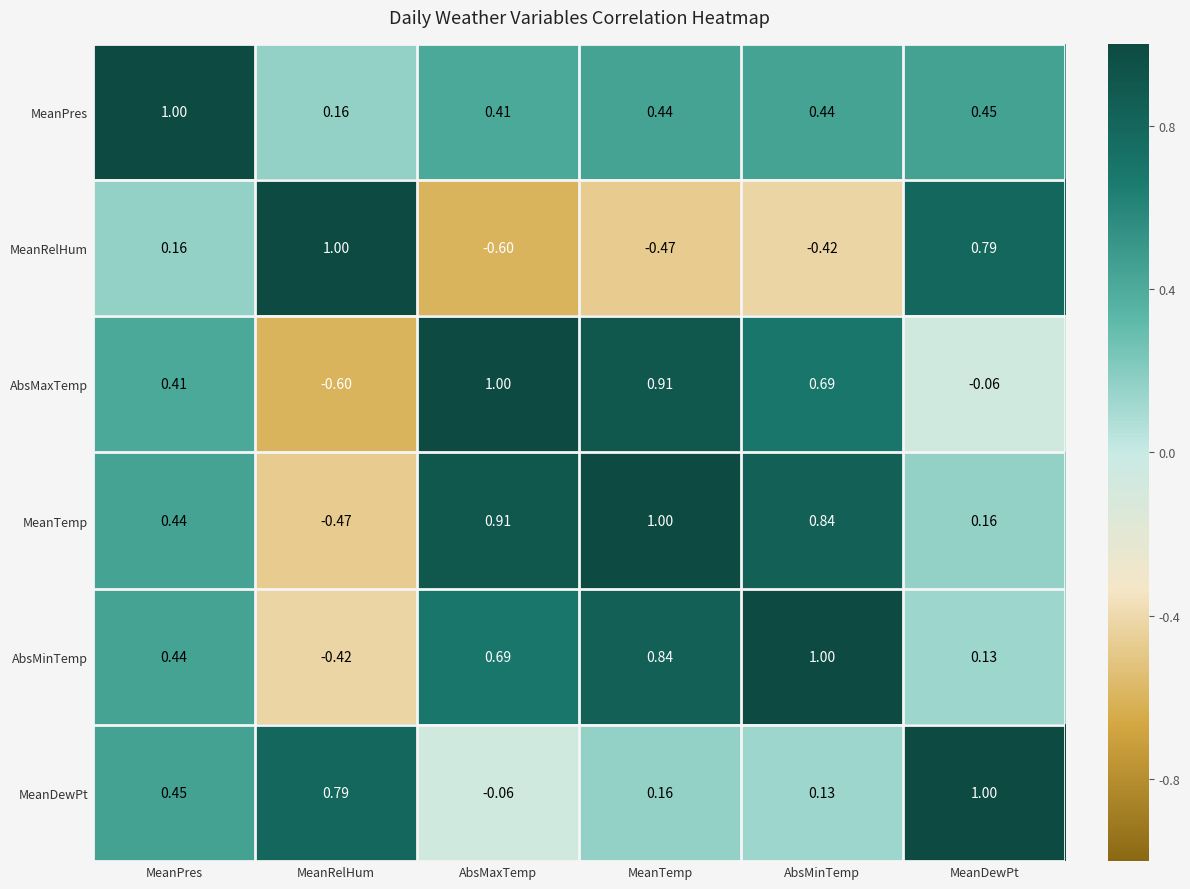

Which category has the lowest value in the MeanPres series?

MeanRelHum